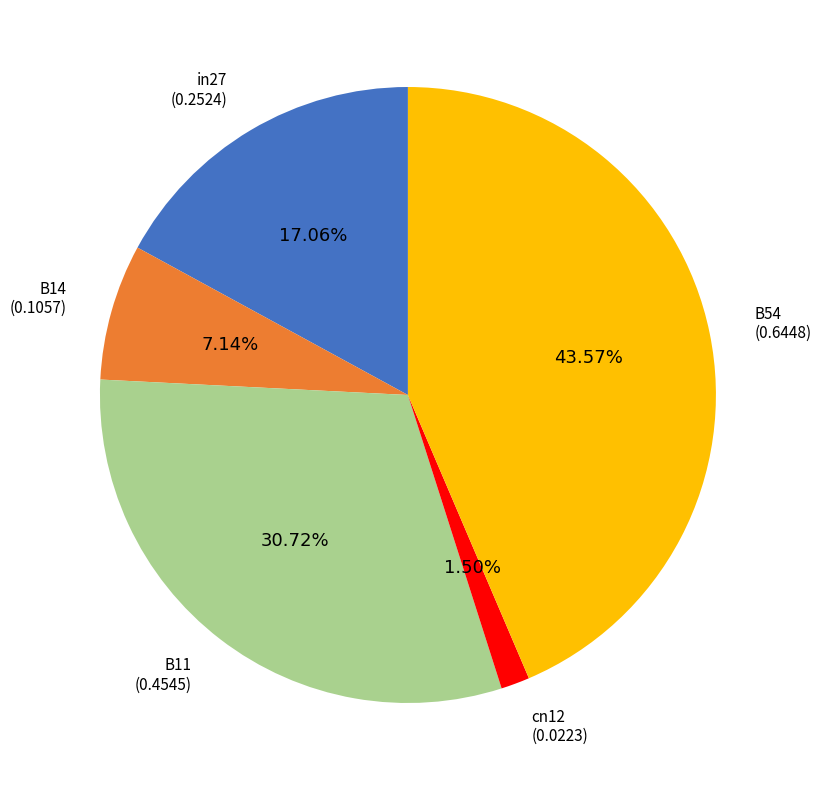

Is there any slice that represents more than half of the pie?

No